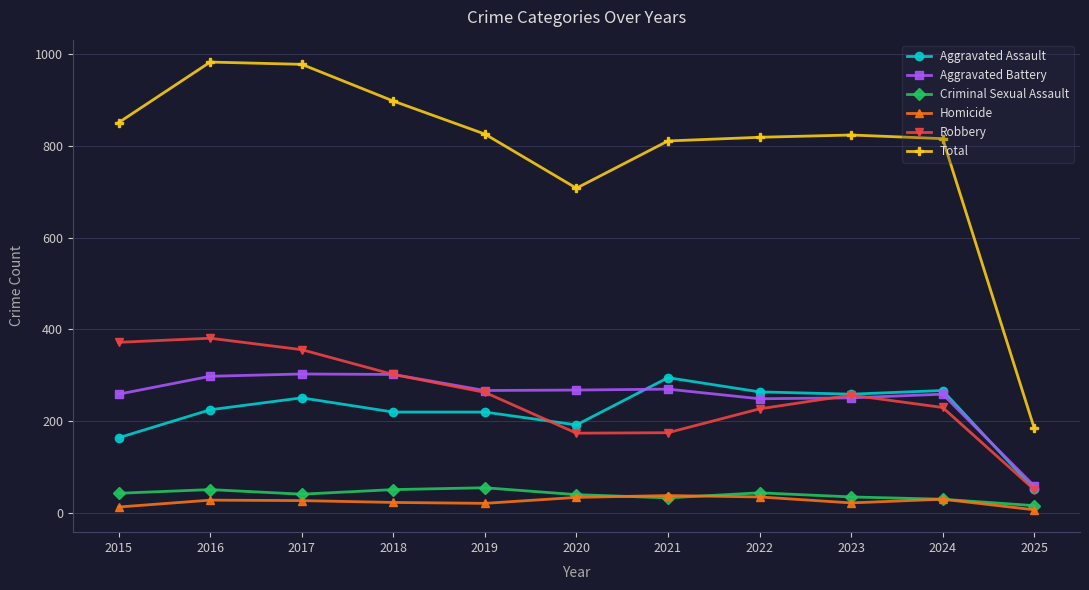

Is the value of Total at 2025 greater than the value of Homicide at 2024?

Yes